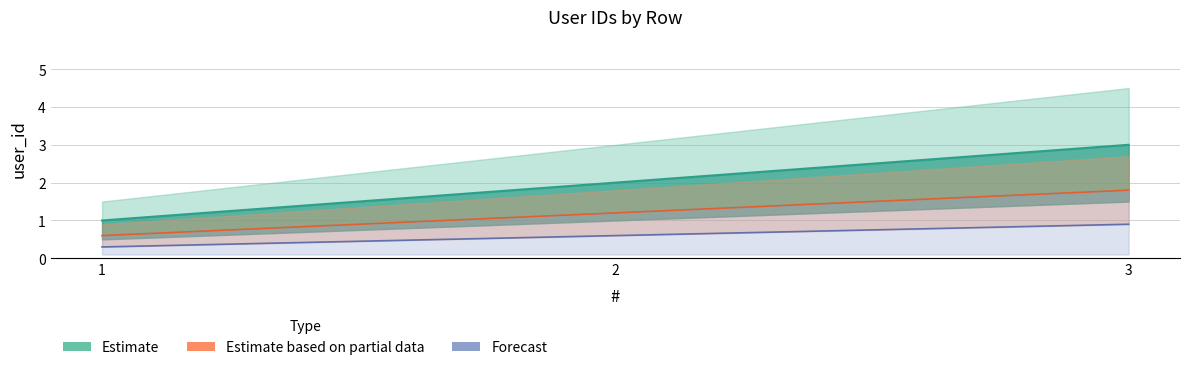

What is the difference between the maximum and second lowest values?

1